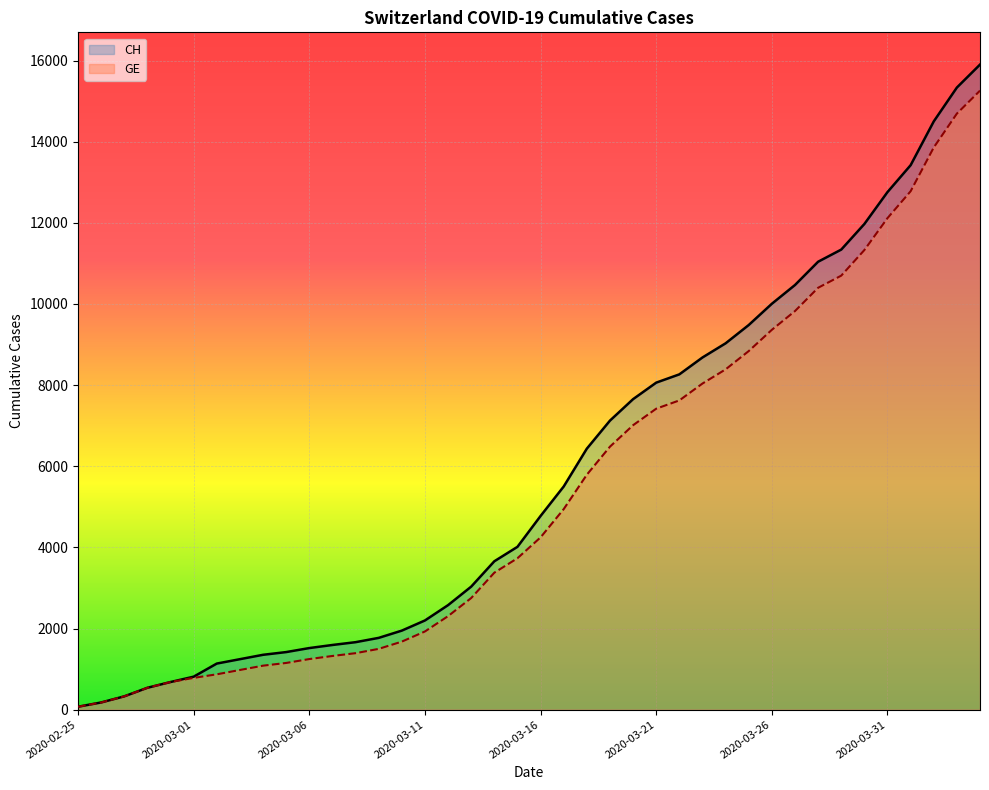

True or false: CH and GE intersect in this chart.

False